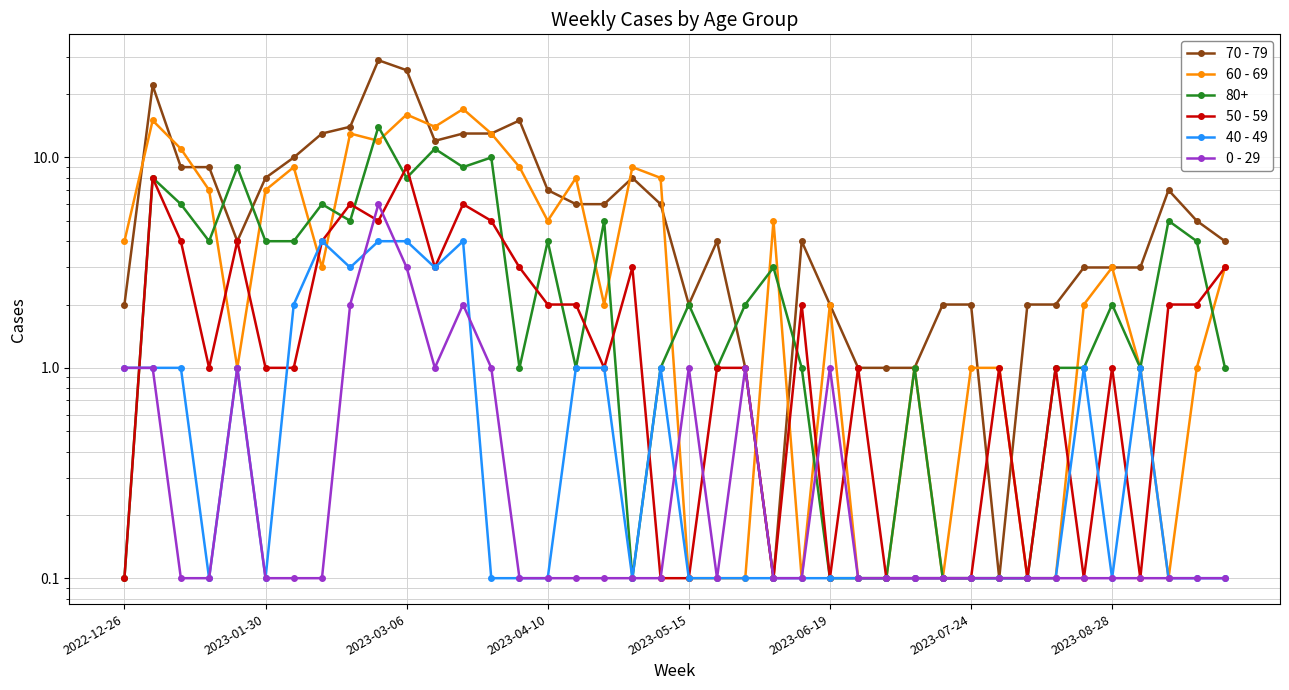

Reading right to left, list all the values displayed in this chart.

70 - 79: 4.0	5.0	7.0	3.0	3.0	3.0	2.0	2.0	0.1	2.0	2.0	1.0	1.0	1.0	2.0	4.0	0.1	1.0	4.0	2.0	6.0	8.0	6.0	6.0	7.0	15.0	13.0	13.0	12.0	26.0	29.0	14.0	13.0	10.0	8.0	4.0	9.0	9.0	22.0	2.0
60 - 69: 3.0	1.0	0.1	1.0	3.0	2.0	0.1	0.1	1.0	1.0	0.1	1.0	0.1	0.1	2.0	0.1	5.0	0.1	0.1	0.1	8.0	9.0	2.0	8.0	5.0	9.0	13.0	17.0	14.0	16.0	12.0	13.0	3.0	9.0	7.0	1.0	7.0	11.0	15.0	4.0
50 - 59: 3.0	2.0	2.0	0.1	1.0	0.1	1.0	0.1	1.0	0.1	0.1	0.1	0.1	1.0	0.1	2.0	0.1	1.0	1.0	0.1	0.1	3.0	1.0	2.0	2.0	3.0	5.0	6.0	3.0	9.0	5.0	6.0	4.0	1.0	1.0	4.0	1.0	4.0	8.0	0.1
40 - 49: 0.1	0.1	0.1	1.0	0.1	1.0	0.1	0.1	0.1	0.1	0.1	0.1	0.1	0.1	0.1	0.1	0.1	0.1	0.1	0.1	1.0	0.1	1.0	1.0	0.1	0.1	0.1	4.0	3.0	4.0	4.0	3.0	4.0	2.0	0.1	1.0	0.1	1.0	1.0	1.0
0 - 29: 0.1	0.1	0.1	0.1	0.1	0.1	0.1	0.1	0.1	0.1	0.1	0.1	0.1	0.1	1.0	0.1	0.1	1.0	0.1	1.0	0.1	0.1	0.1	0.1	0.1	0.1	1.0	2.0	1.0	3.0	6.0	2.0	0.1	0.1	0.1	1.0	0.1	0.1	1.0	1.0